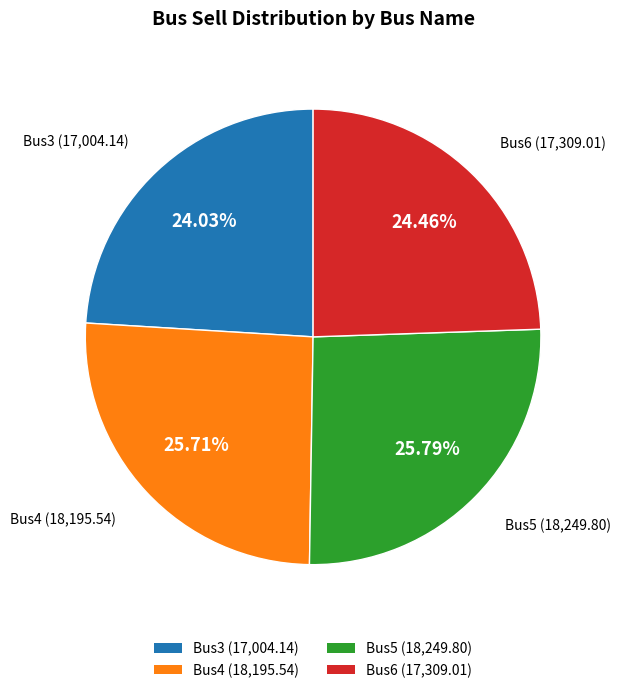

What percentage is NOT represented by Bus4?

74.3%